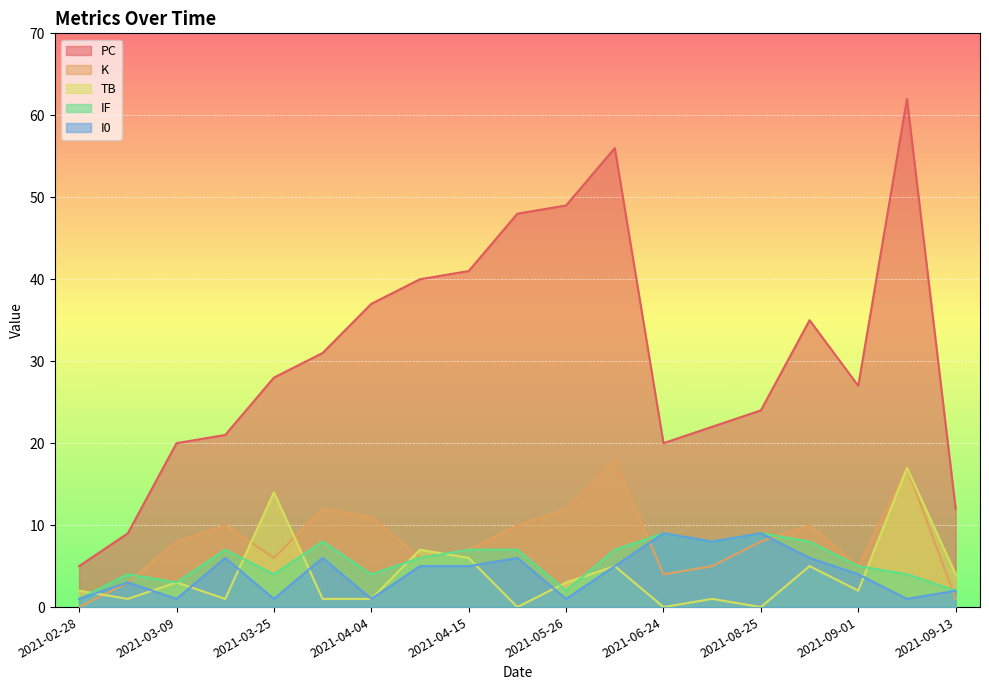

Rank the categories by PC value from lowest to highest.

2021-02-28, 2021-03-04, 2021-09-13, 2021-03-09, 2021-06-24, 2021-03-20, 2021-08-08, 2021-08-25, 2021-09-01, 2021-03-25, 2021-03-30, 2021-08-27, 2021-04-04, 2021-04-10, 2021-04-15, 2021-05-14, 2021-05-26, 2021-06-03, 2021-09-11